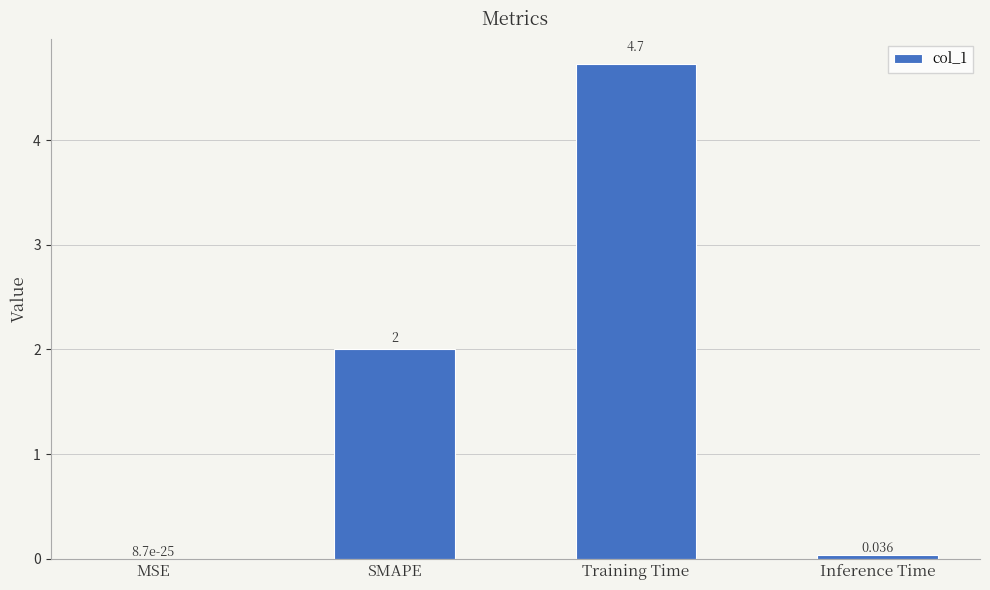

Are the bars horizontal?

No